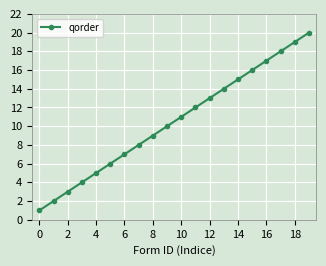

What is the greatest value displayed?

20